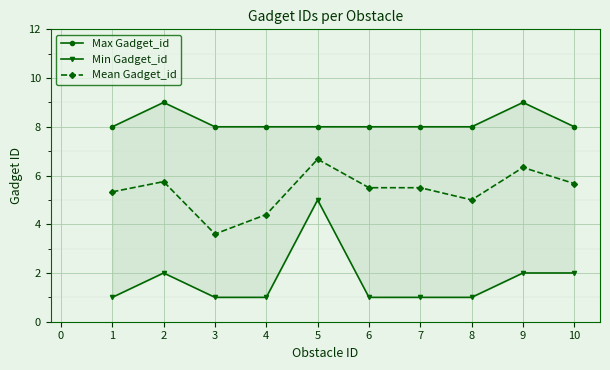

True or false: Mean Gadget_id has a value of 3.6 at 6.

False